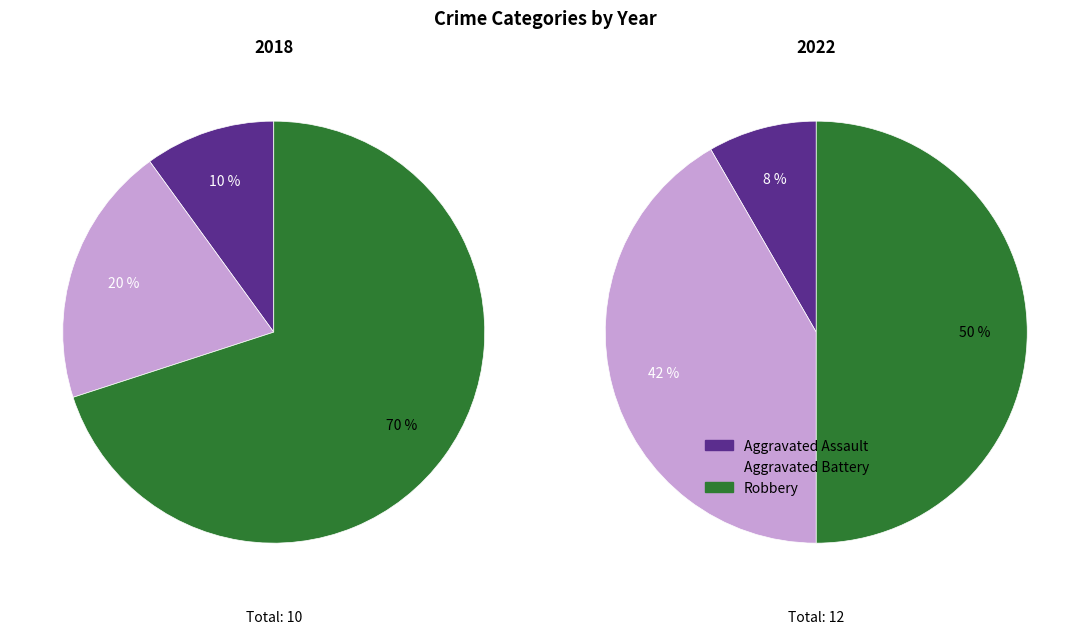

Is it true that values_2022 is 55% of the pie?

False